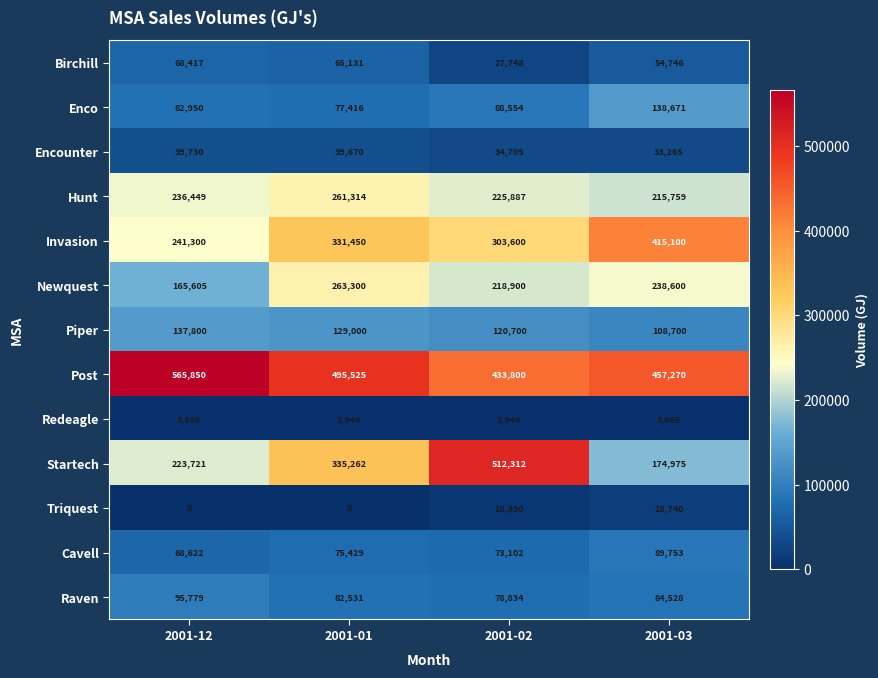

Rank the series by their maximum value, from lowest to highest.

Redeagle, Triquest, Encounter, Birchill, Cavell, Raven, Piper, Enco, Hunt, Newquest, Invasion, Startech, Post